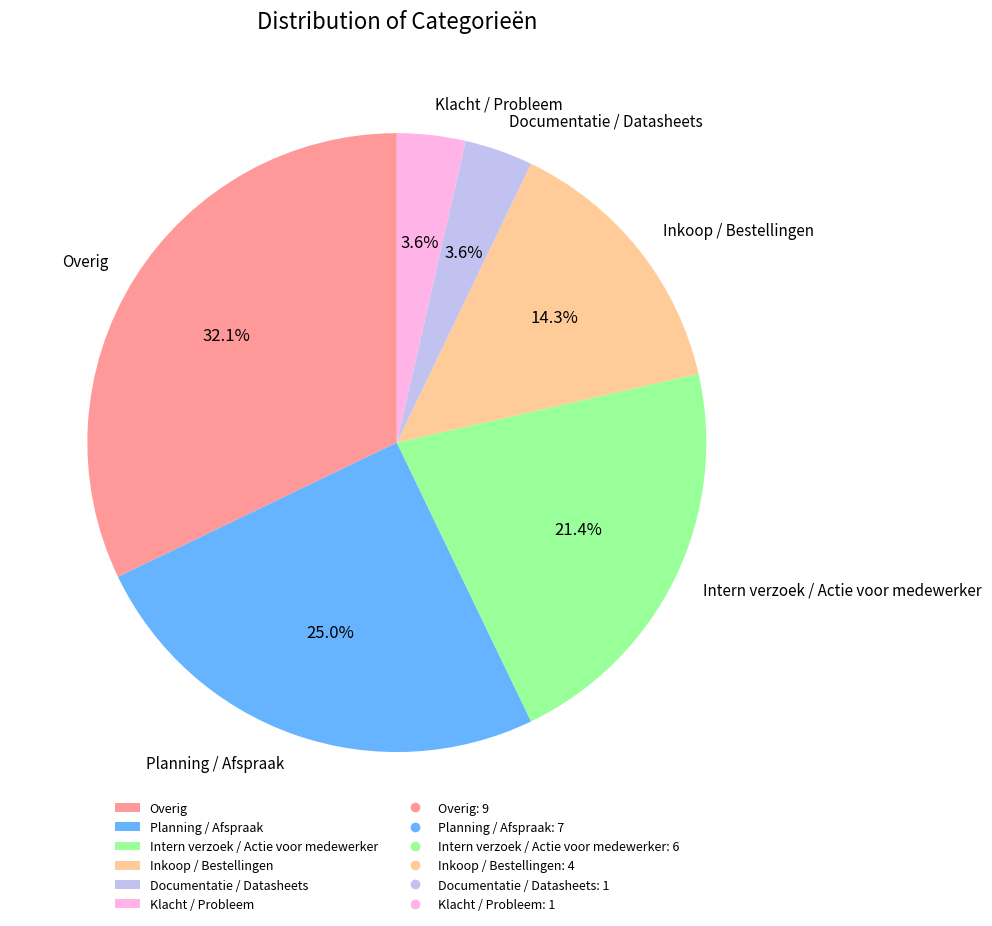

What is the ratio of the value at Intern verzoek / Actie voor medewerker to the value at Overig?

0.7